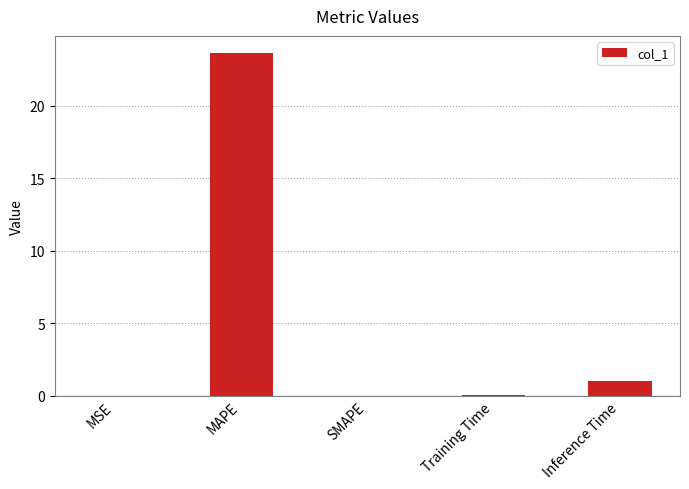

What is the greatest value displayed?

23.7